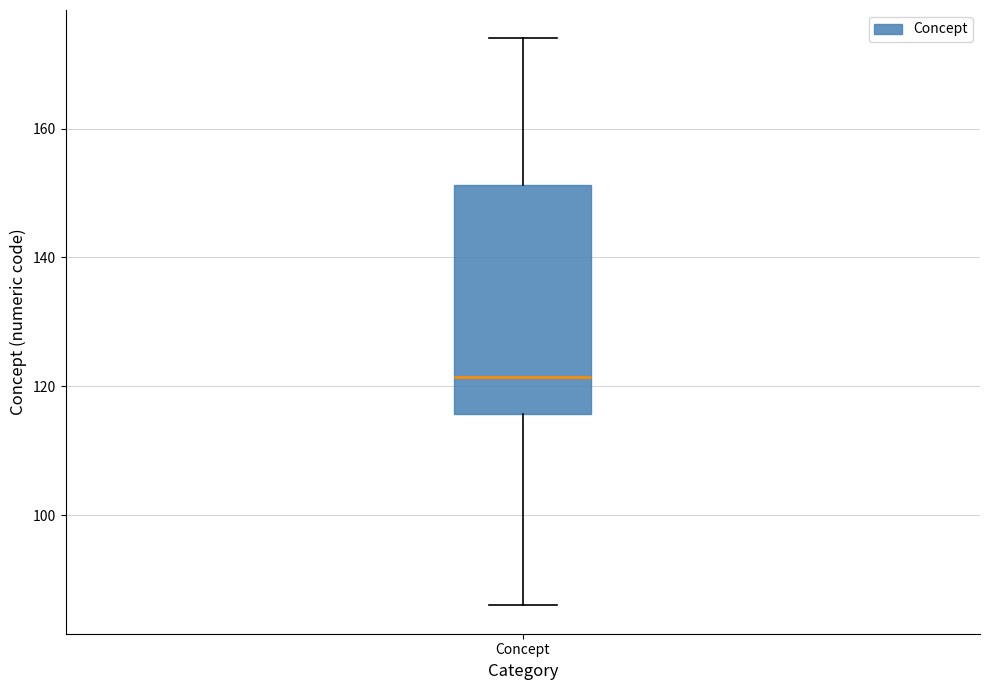

Where does the upper whisker of the box for Concept end on the y-axis? The values are not printed on the chart, so give them approximately, as read against the axis.

174